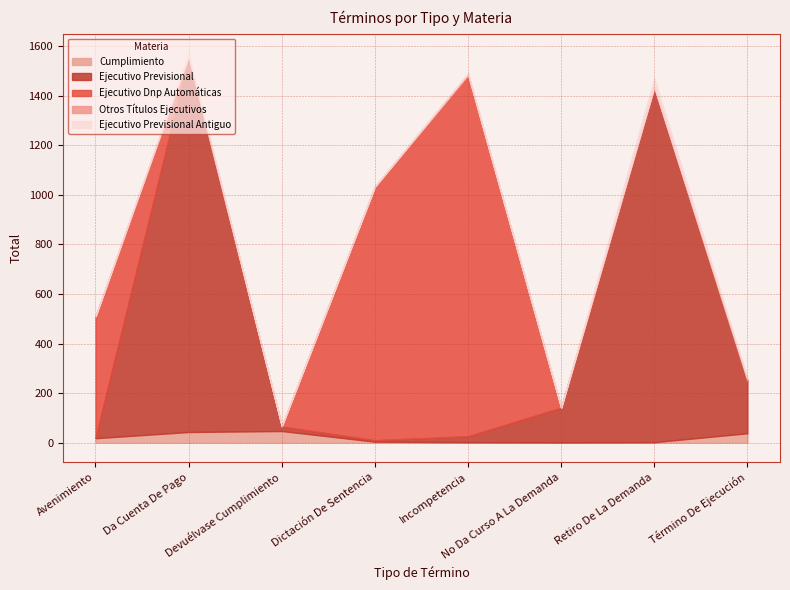

Between Dictación De Sentencia and Retiro De La Demanda, which series saw the biggest shift?

Ejecutivo Previsional